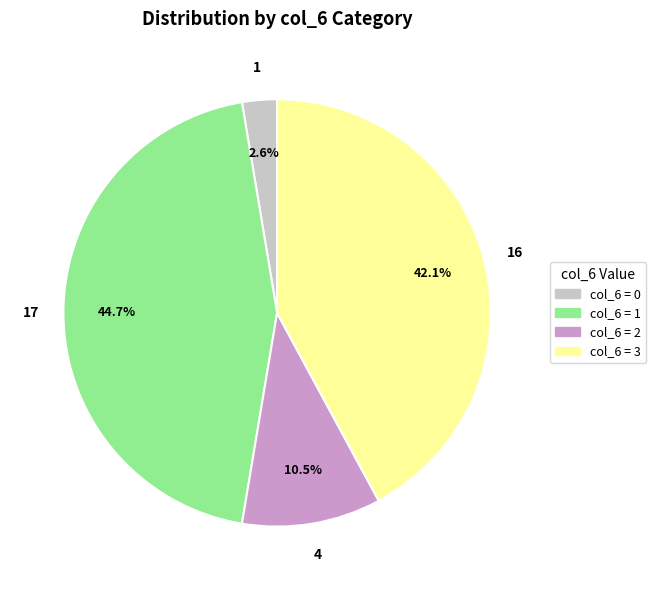

Does any single category account for the majority?

No